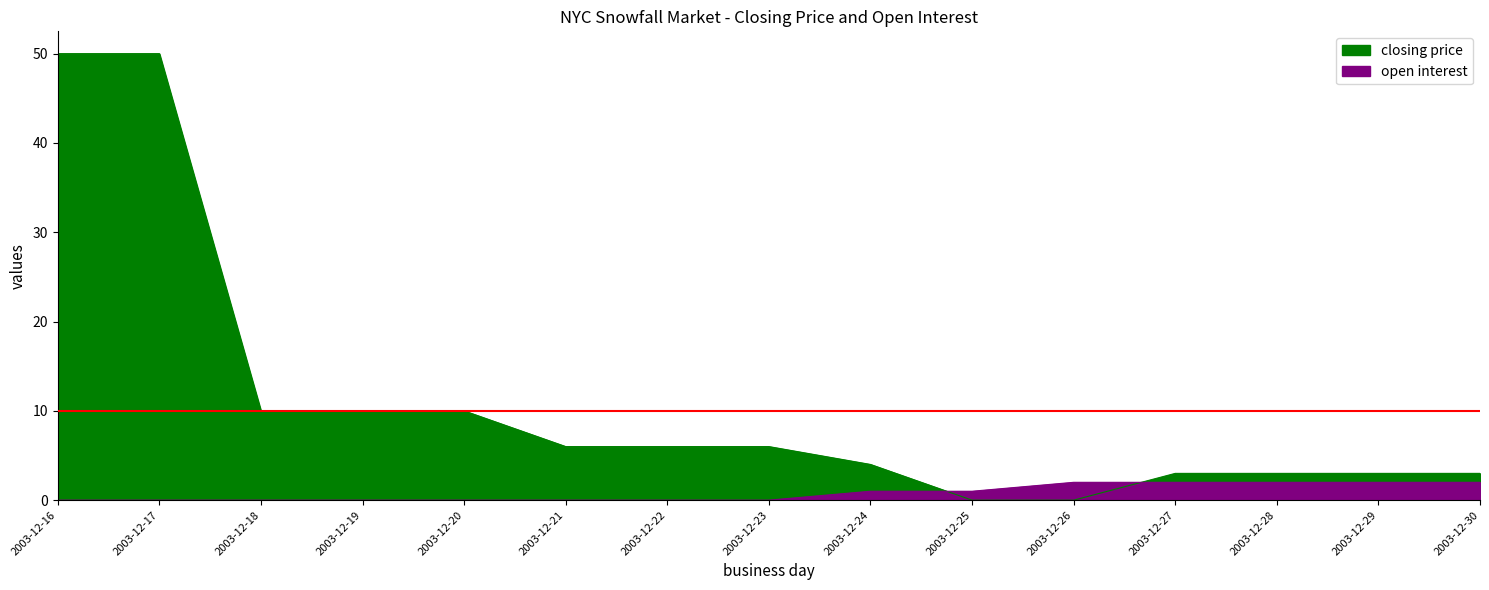

What is the value of the open interest point at the 12th from the left?

2